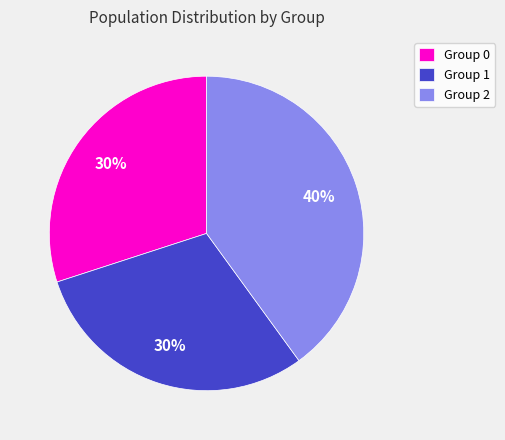

Is it true that Group 1 is 30% of the pie?

True